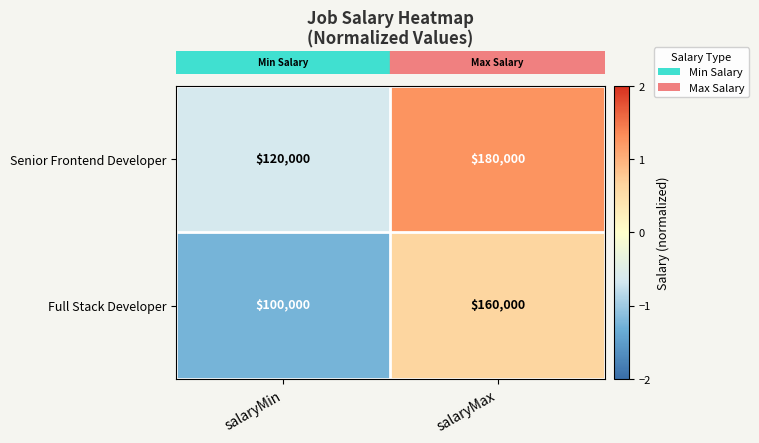

At which category does the chart reach its minimum across all series?

salaryMin